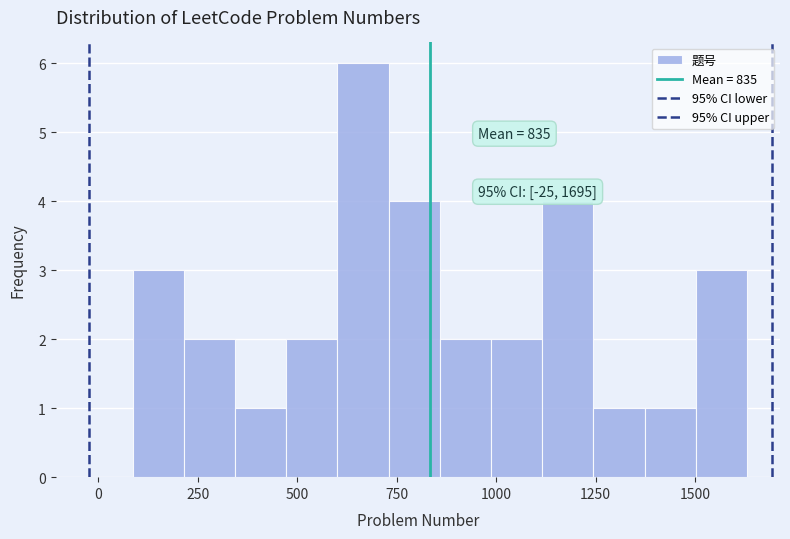

Around what value on the x-axis is the tallest bar? Give the approximate position of its centre, as read against the axis.

650